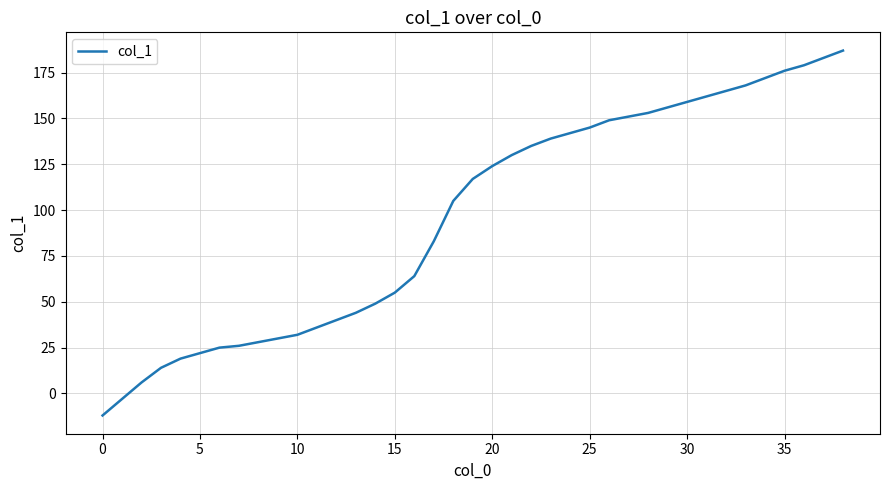

What is the difference between the maximum and minimum values?

199